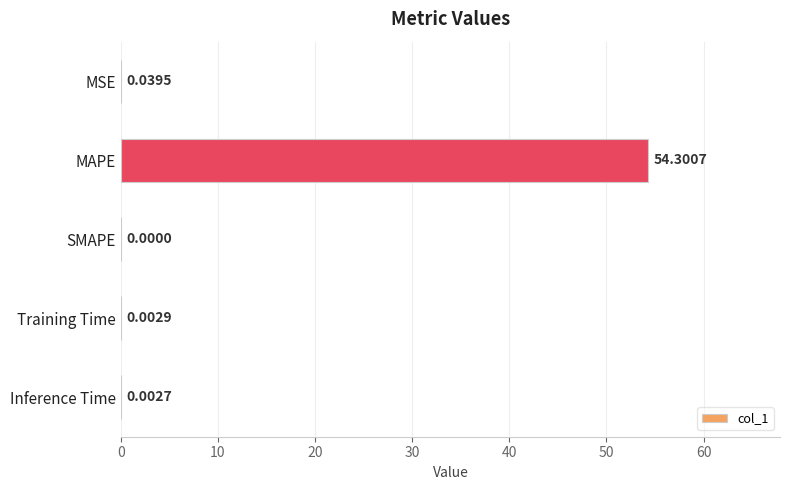

What is the change in value from MSE to MAPE?

+54.3